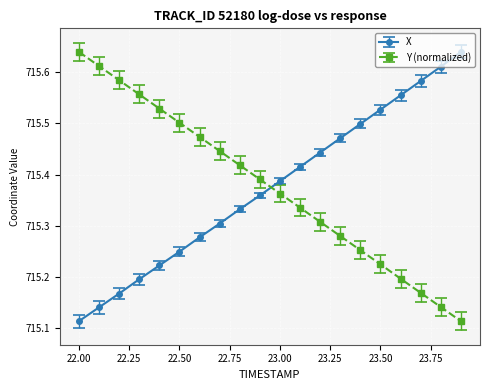

True or false: X has more than 2 points higher than both neighbors.

False